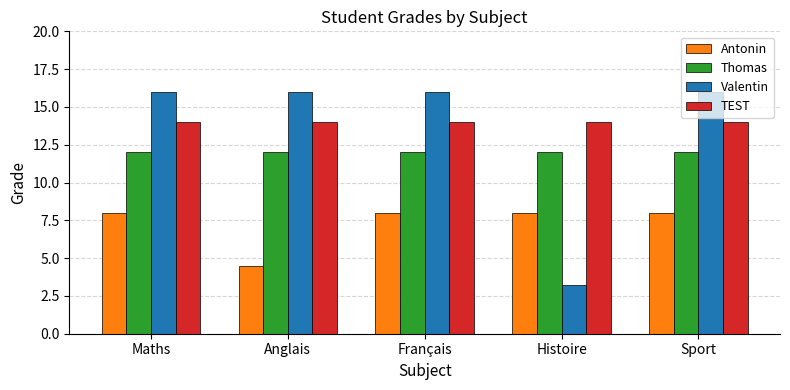

What is the total value across all series at Maths?

50.0